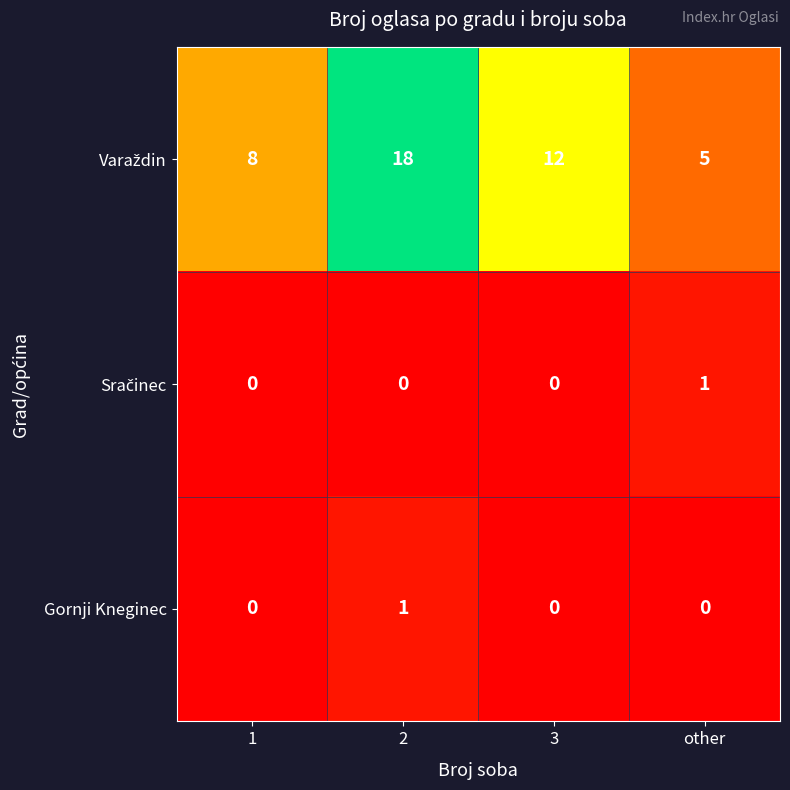

How many positive values does the Gornji Kneginec series have?

1